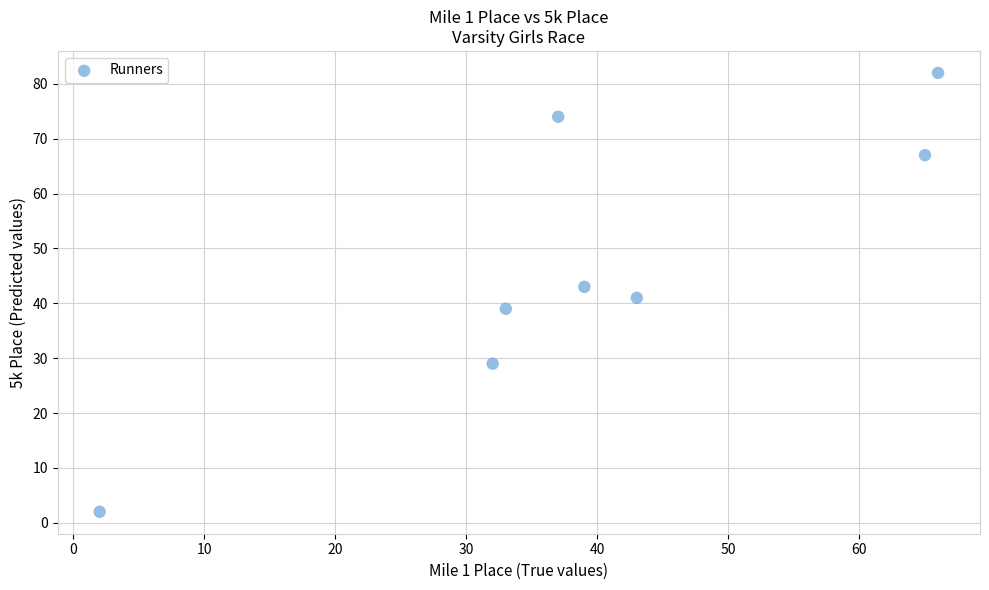

What is the range of Y values (max minus min)?

80